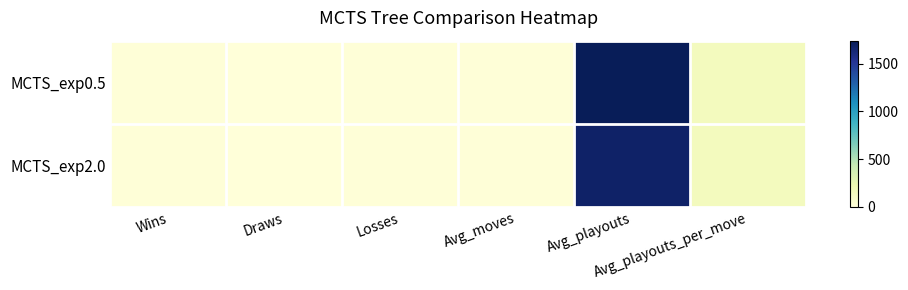

What is the maximum value shown in the chart?

1742.0